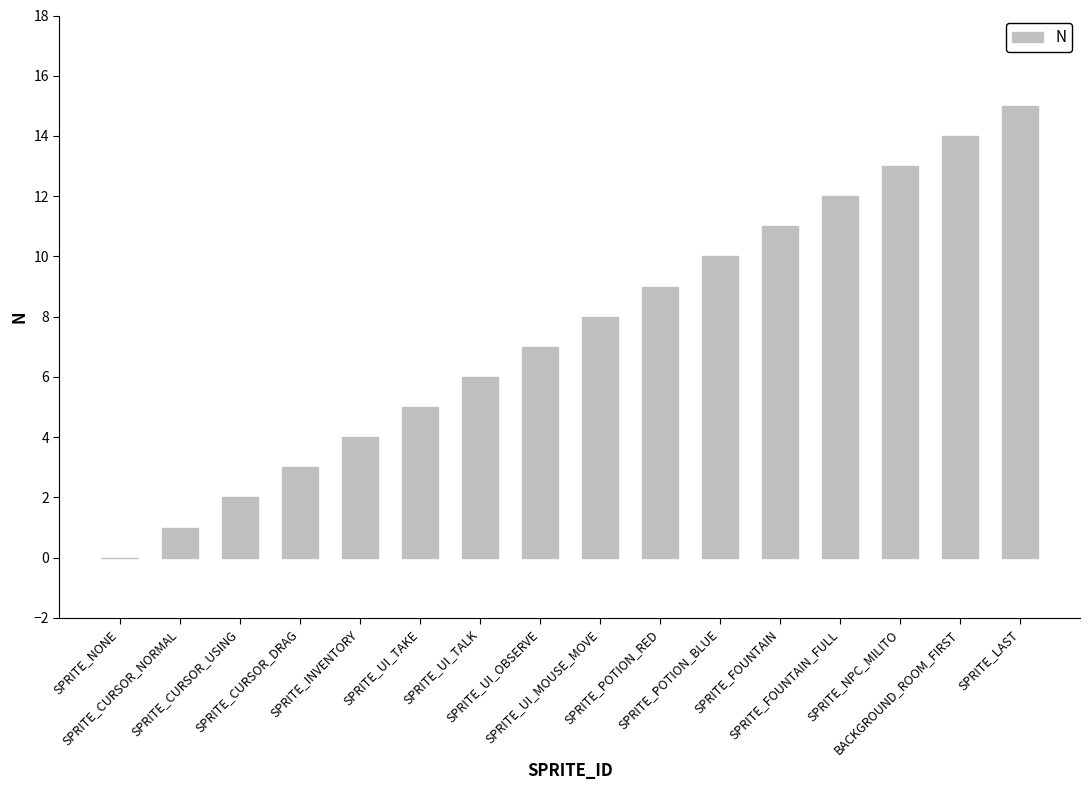

What is the greatest value displayed?

15